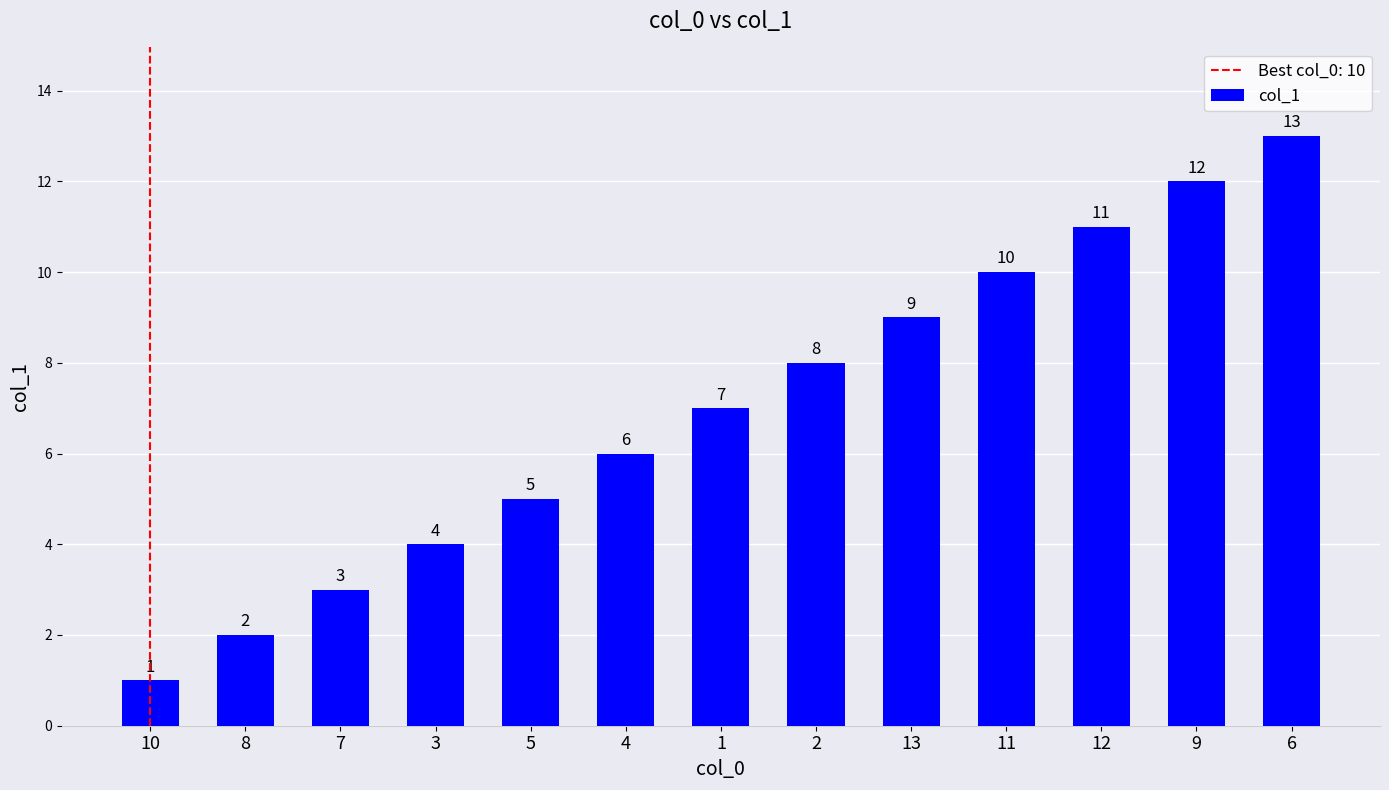

What is the label of the 12th bar from the right?

8